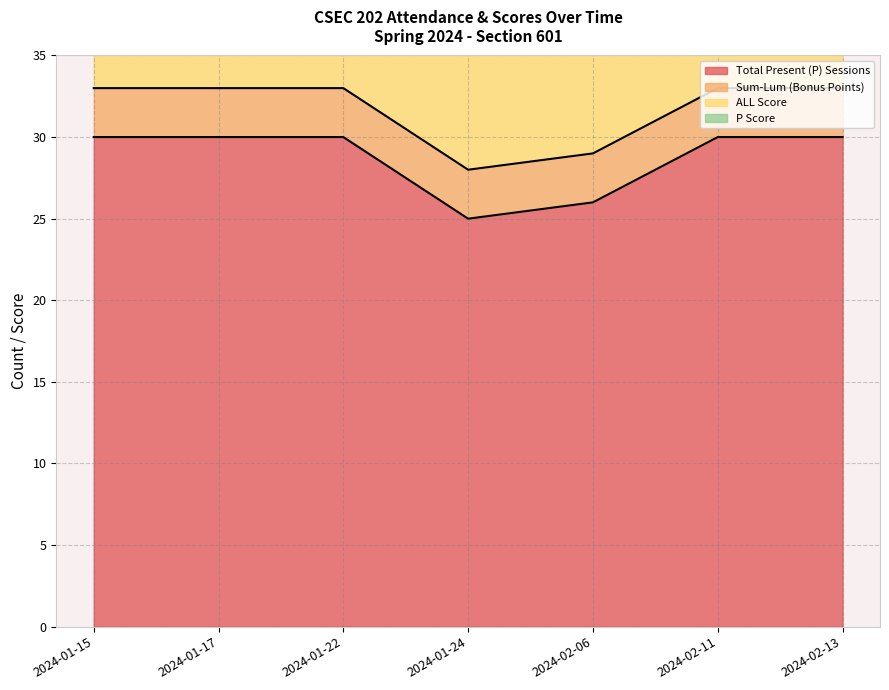

The ALL Score series shows 3 at 2024-01-24. True or false?

False